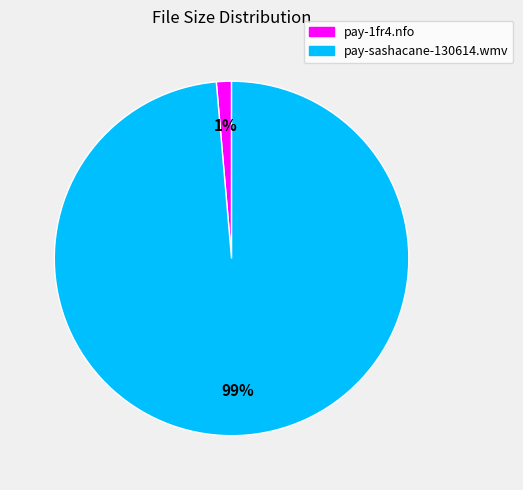

Count the number of slices in the pie.

2